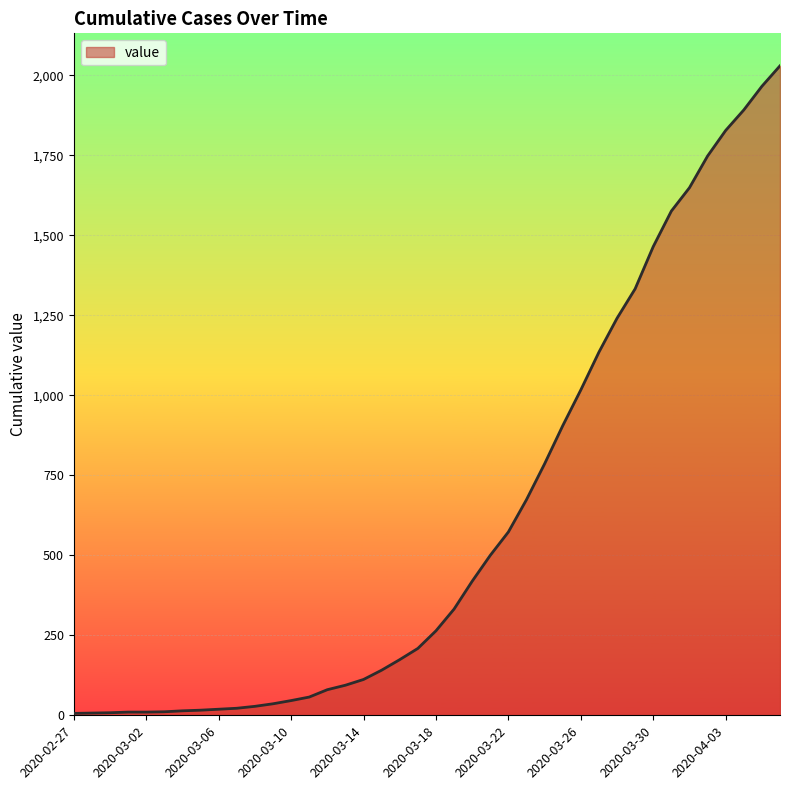

What is the maximum value shown in the chart?

2030